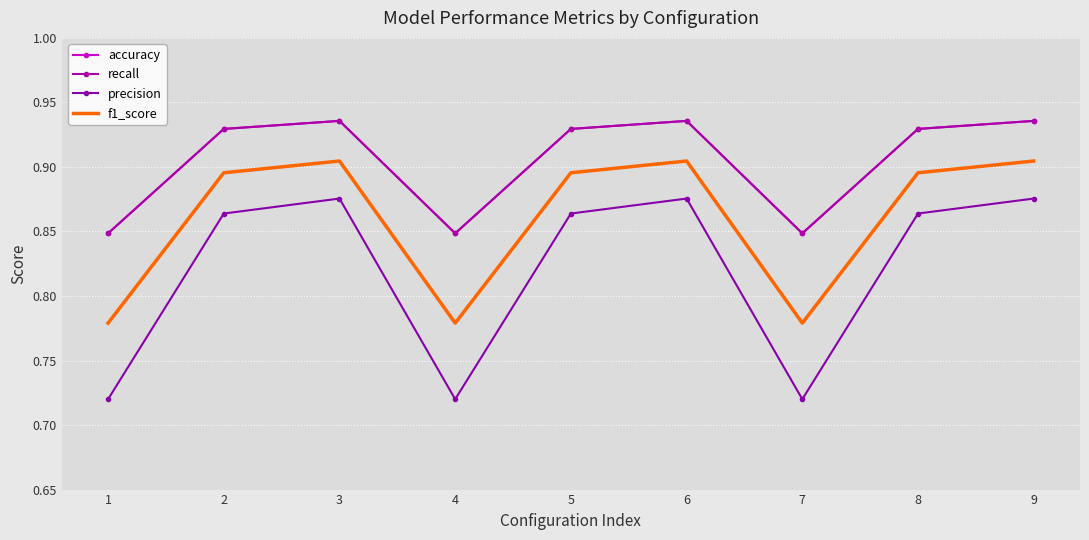

Reading left to right, what are all the values shown in this chart?

accuracy: 0.8	0.9	0.9	0.8	0.9	0.9	0.8	0.9	0.9
recall: 0.8	0.9	0.9	0.8	0.9	0.9	0.8	0.9	0.9
precision: 0.7	0.9	0.9	0.7	0.9	0.9	0.7	0.9	0.9
f1_score: 0.8	0.9	0.9	0.8	0.9	0.9	0.8	0.9	0.9